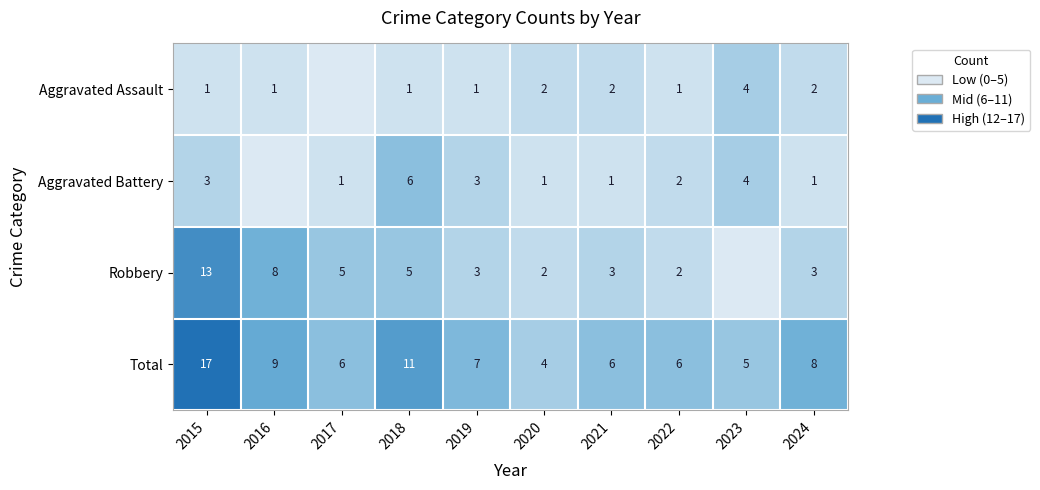

Between 2019 and 2024, which series saw the biggest shift?

Aggravated Battery